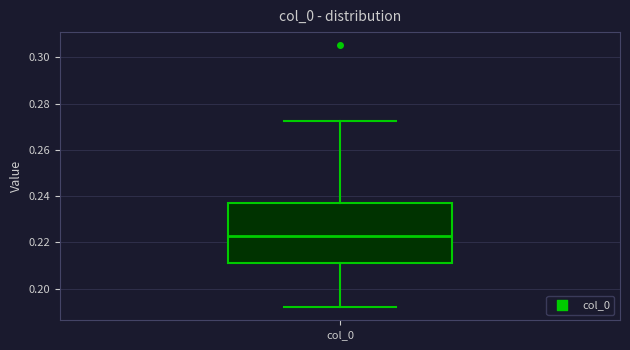

Where does the lower whisker of the box for col_0 end on the y-axis? The values are not printed on the chart, so give them approximately, as read against the axis.

0.192